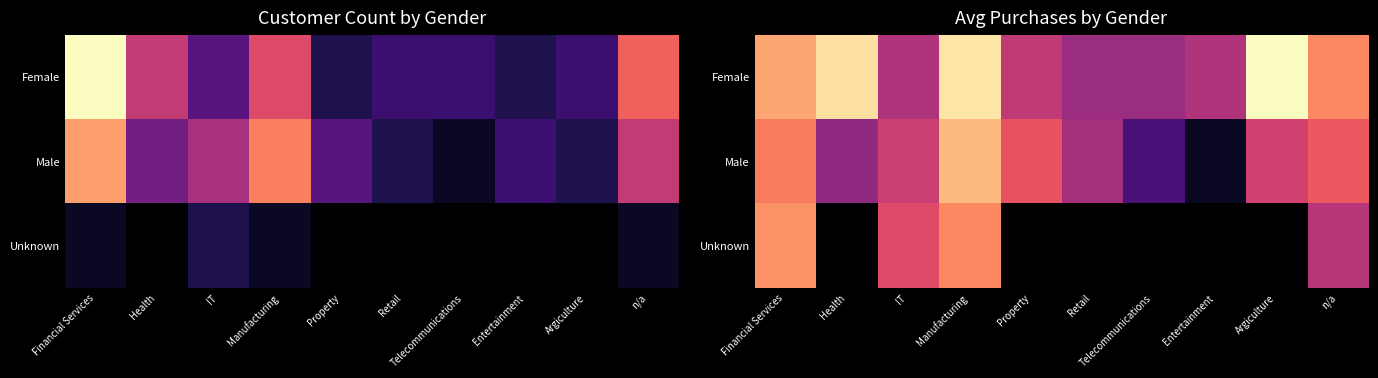

What is the difference between the highest and lowest values at n/a?

19